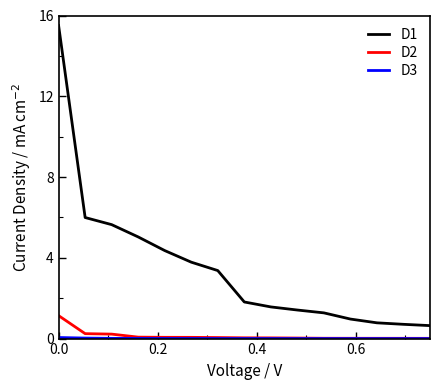

What is the greatest value displayed?

15.5